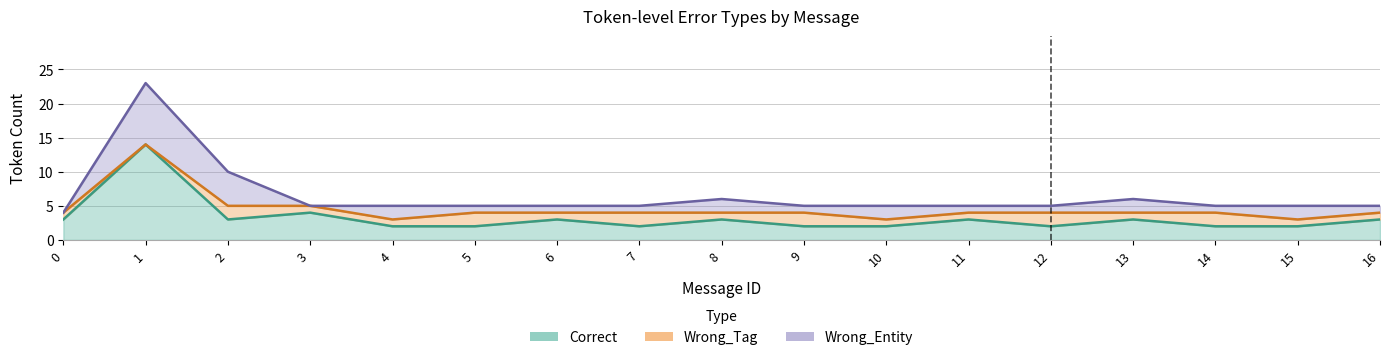

At how many categories does at least one series exceed 2?

9